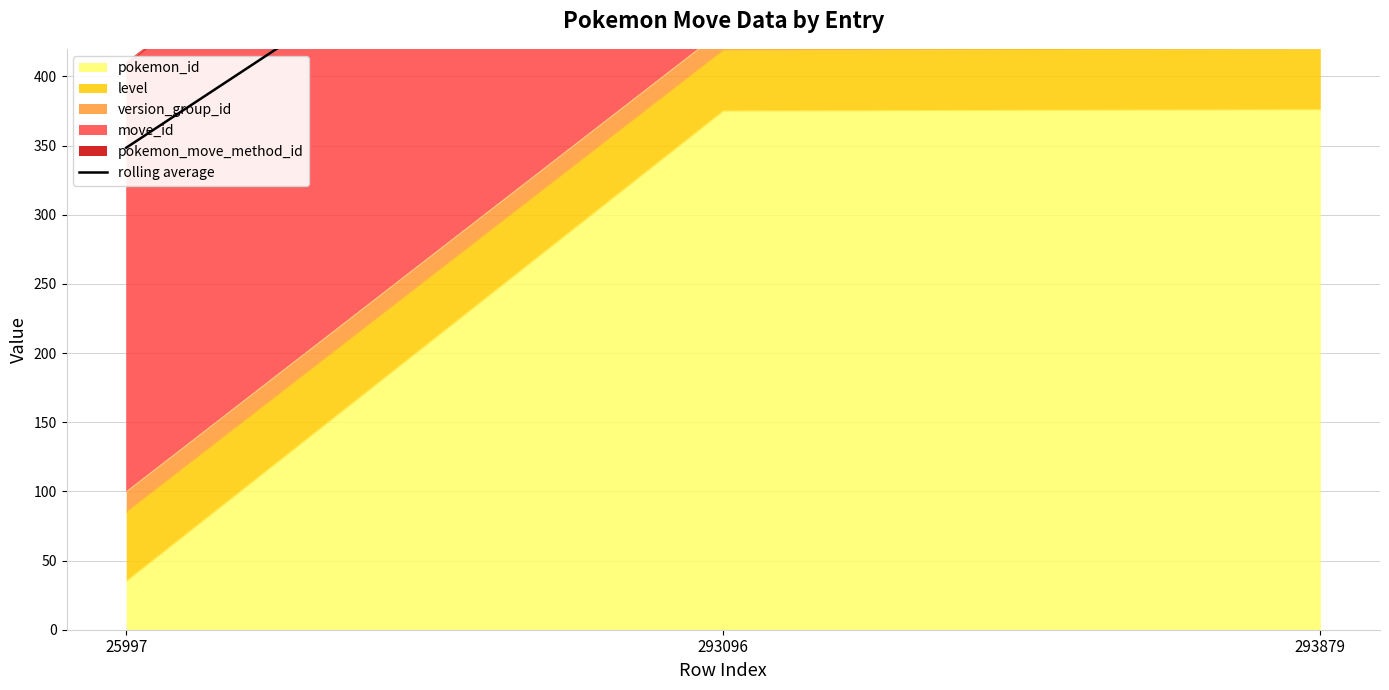

The chart shows a value of 632.4 at 293096. True or false?

True